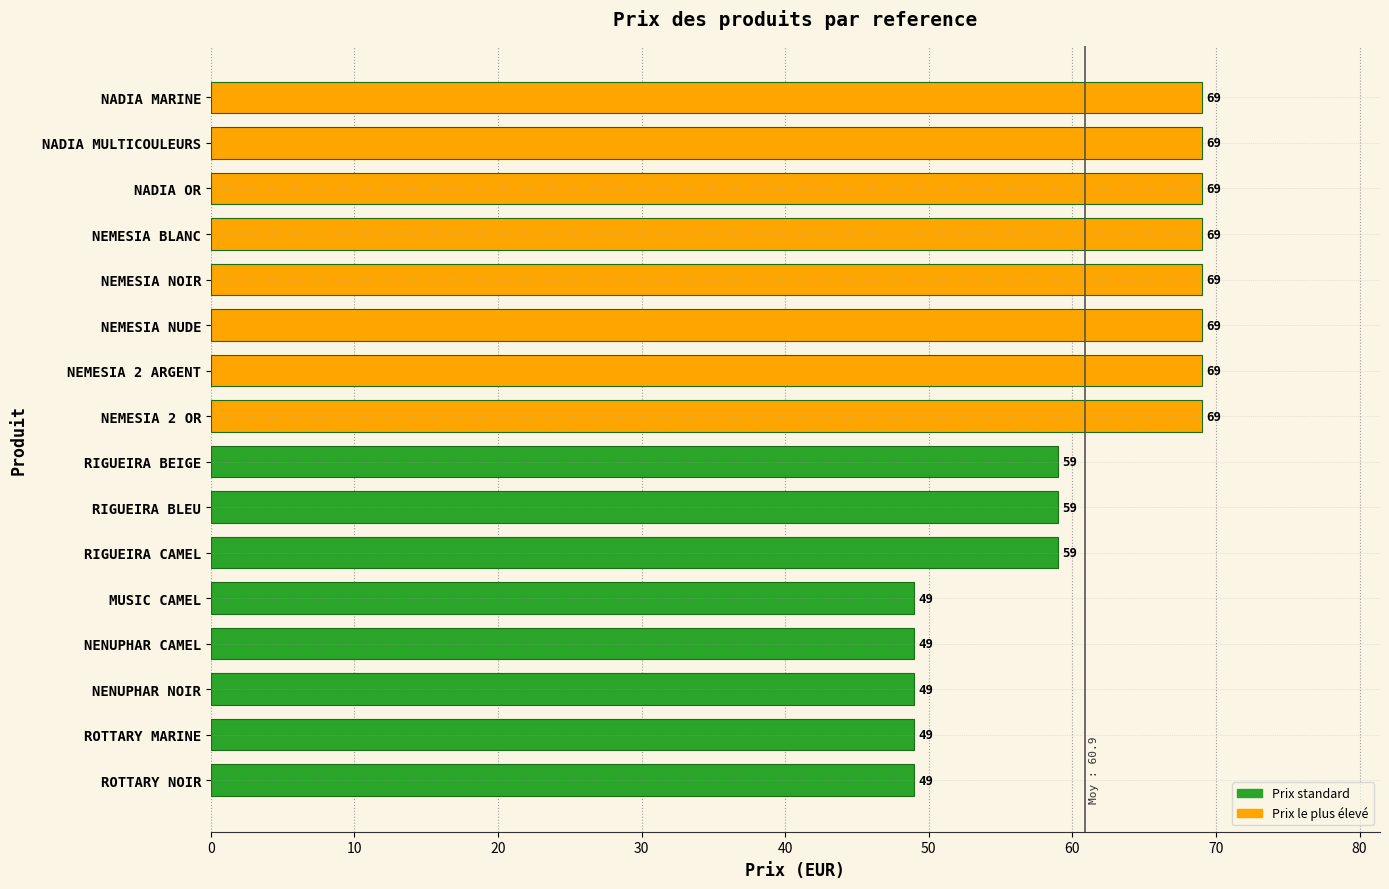

Count the values in the range 49 to 69.

16